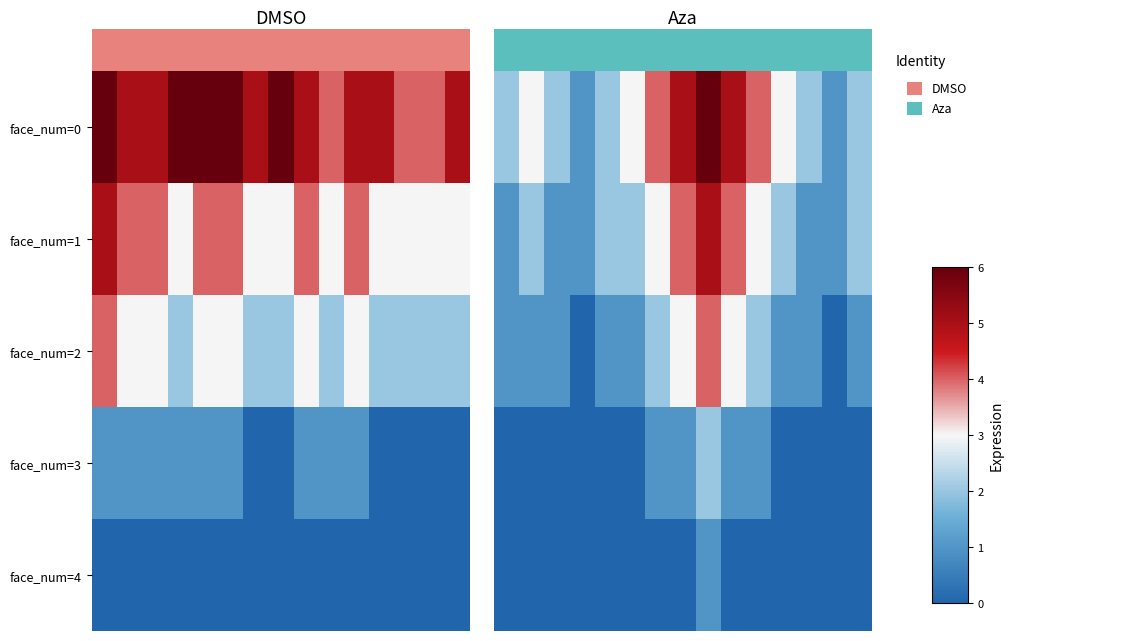

The row_3 series shows 1 at 10. True or false?

False